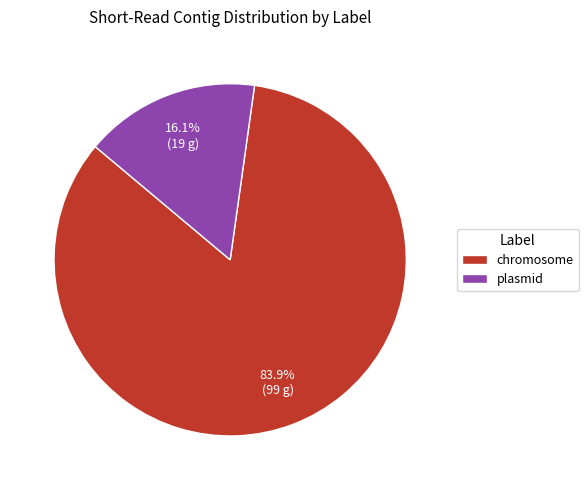

How many segments does this pie chart have?

2